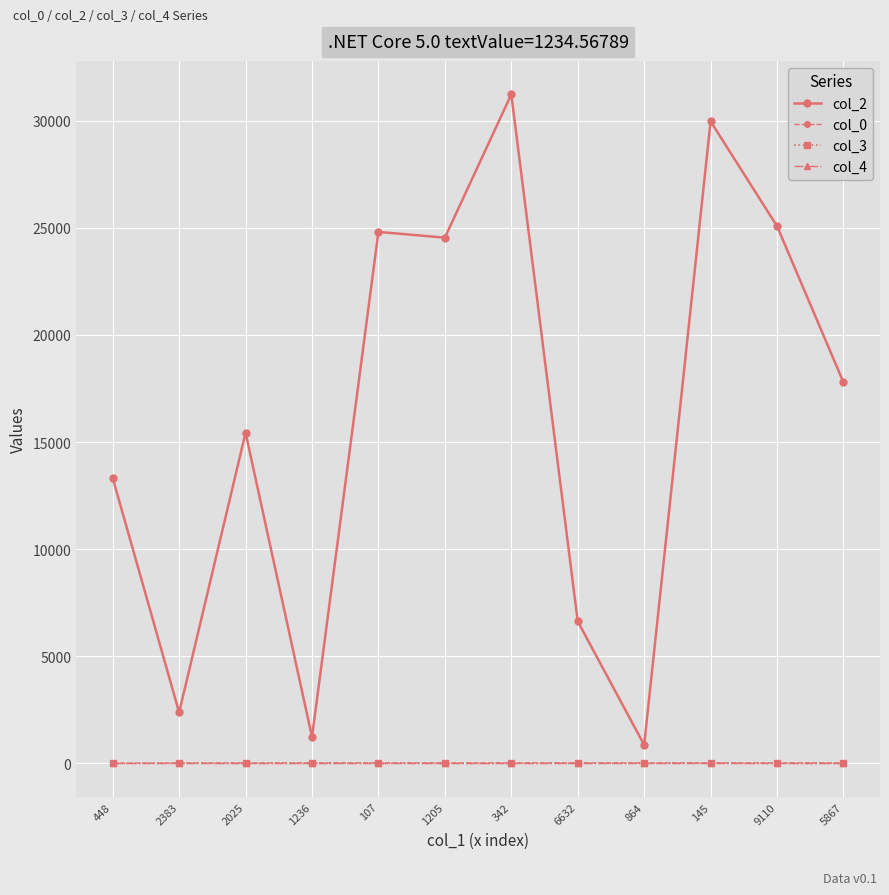

Is the value of col_0 at 107 greater than the value of col_2 at 448?

No